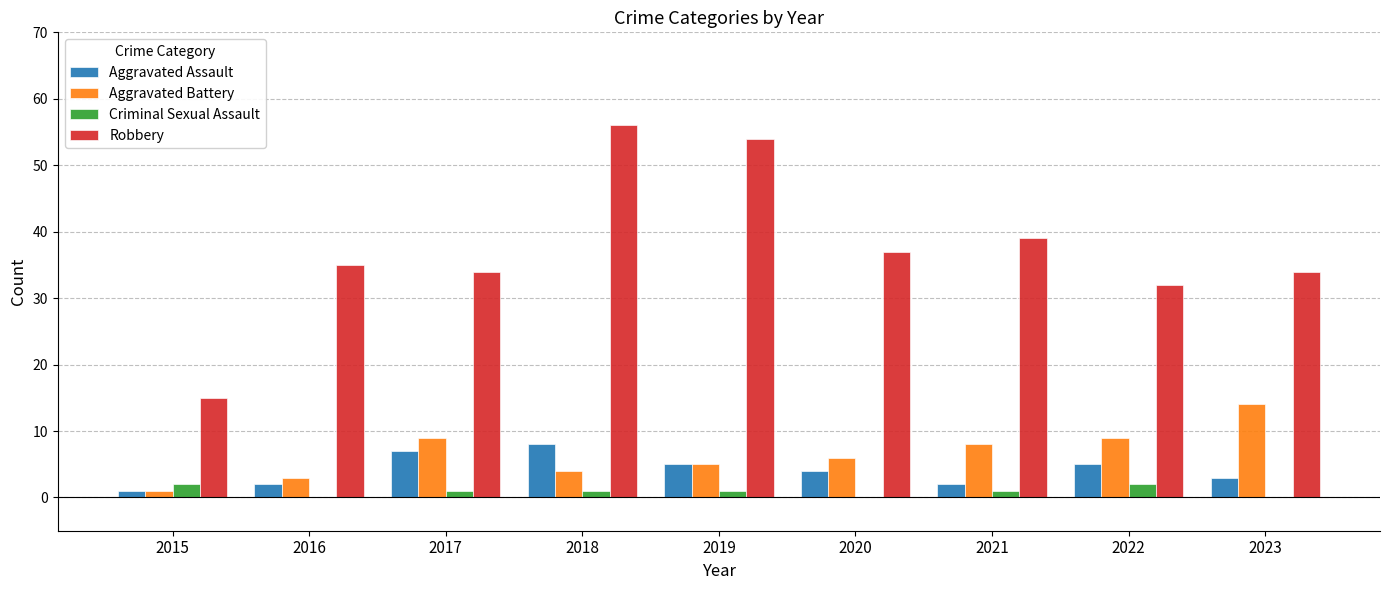

Is the value of Criminal Sexual Assault at 2018 greater than the value of Aggravated Battery at 2021?

No